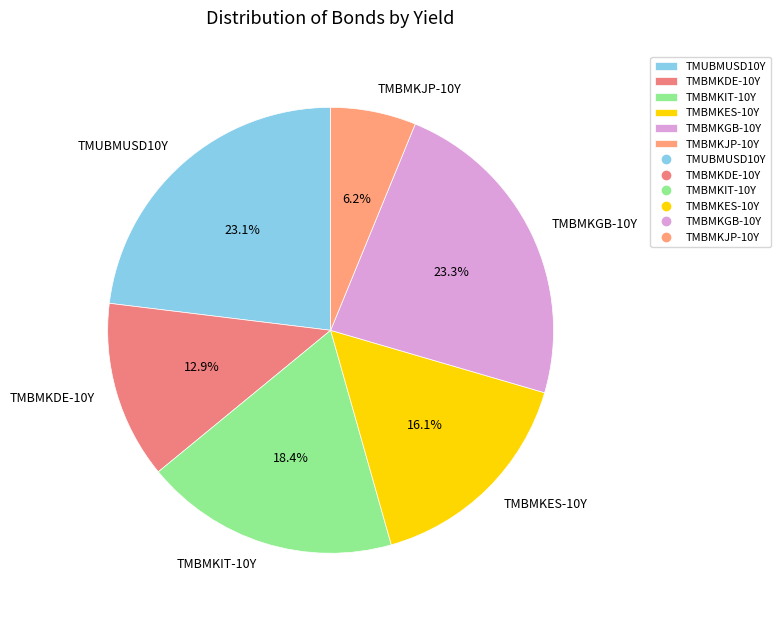

How many slices are in this pie chart?

6